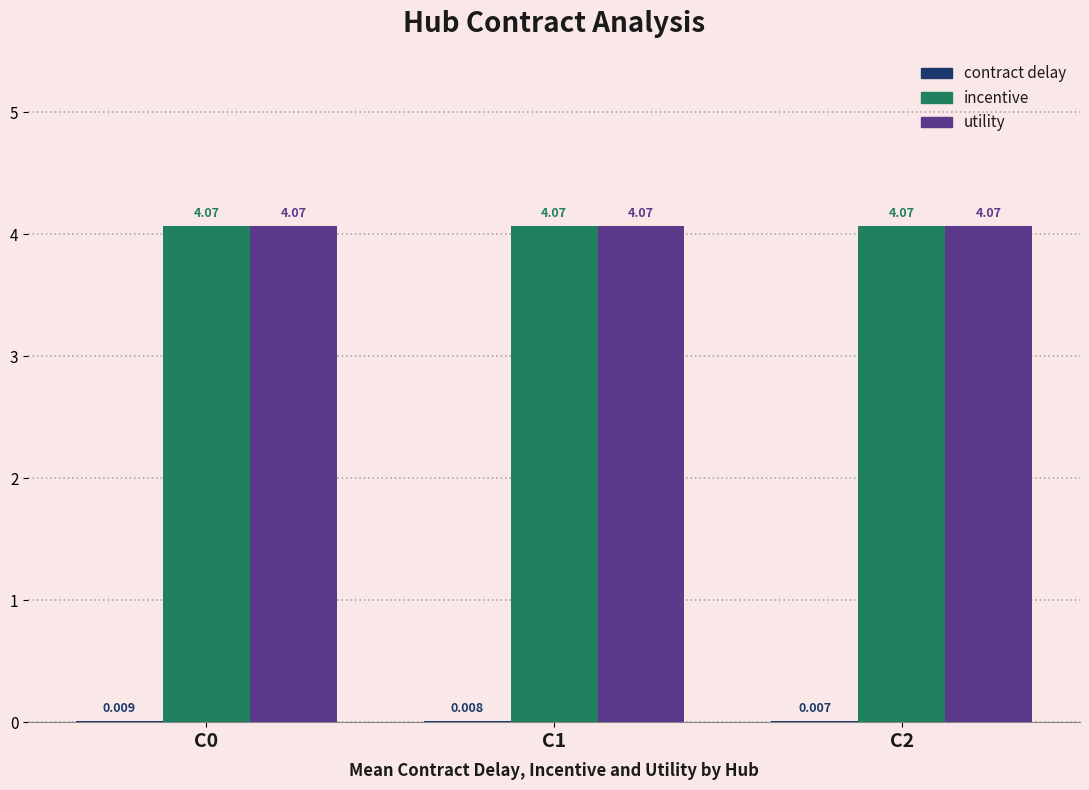

What is the value of the utility bar at the 1st from the left?

4.1